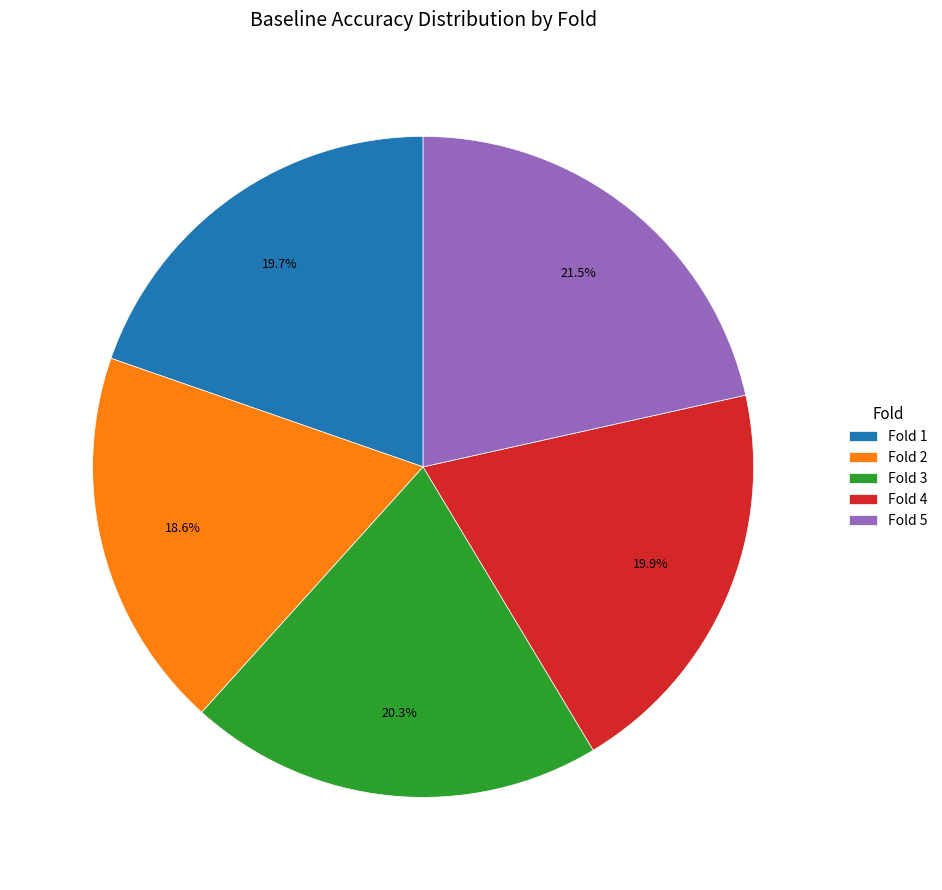

Does Fold 1 account for over 50% of the chart?

No